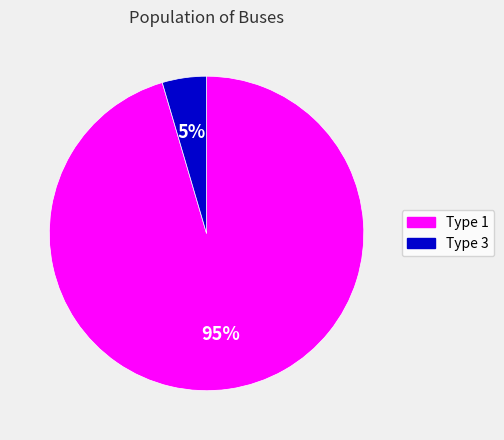

Rank the categories by value from lowest to highest.

Type 3, Type 1